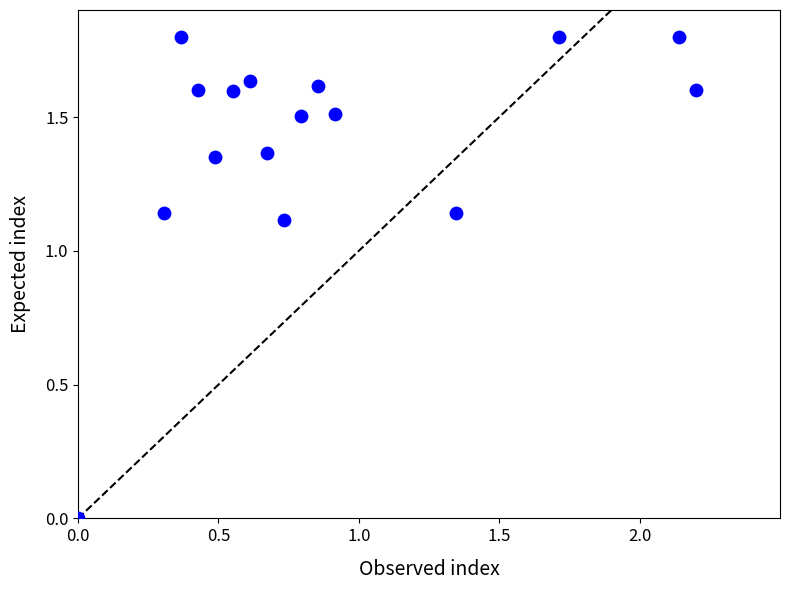

What is the range of Y values (max minus min)?

1.8